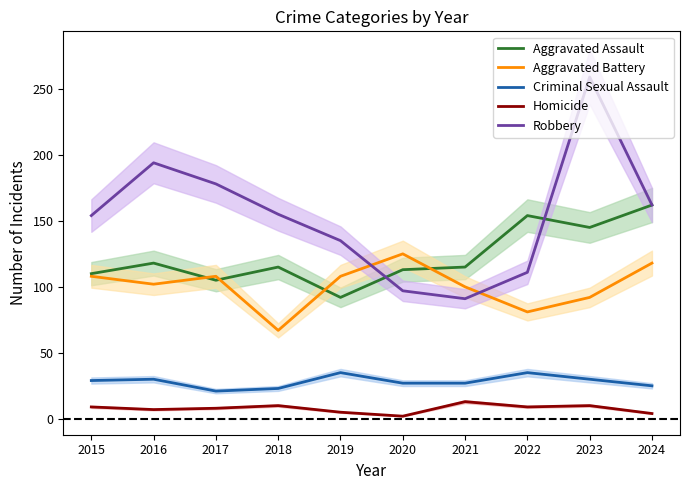

Read the Robbery value at 2023, to the nearest 5.

260